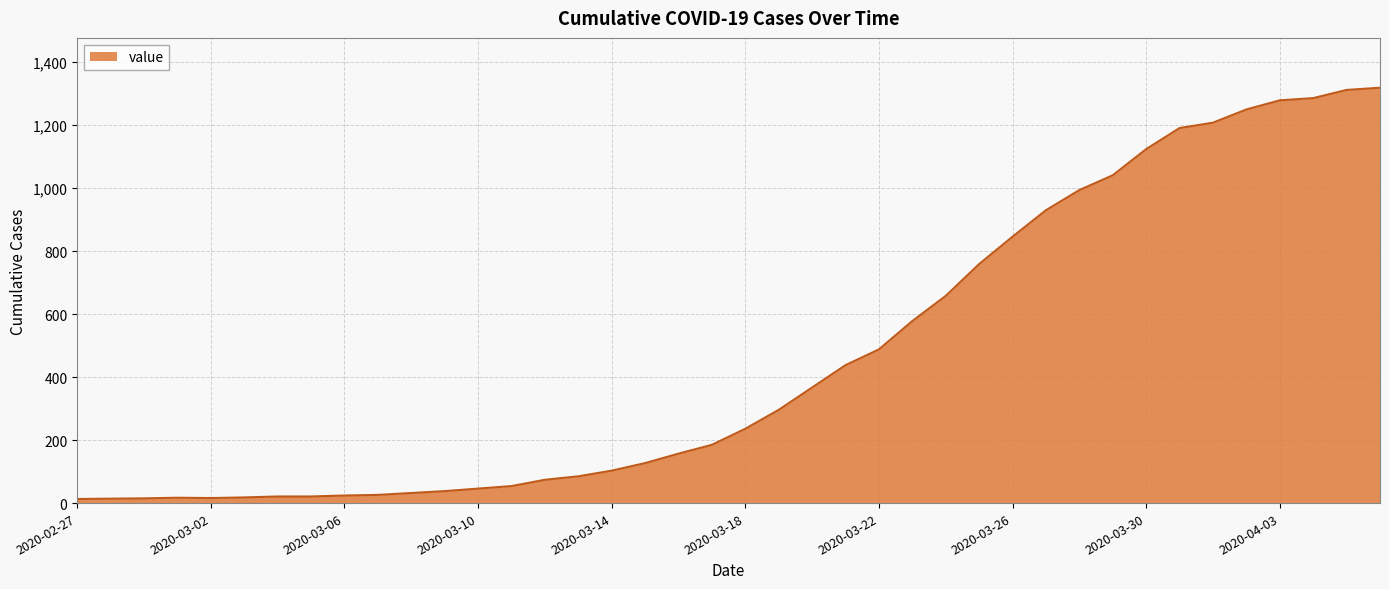

Does the chart display data point markers on the line(s)?

No